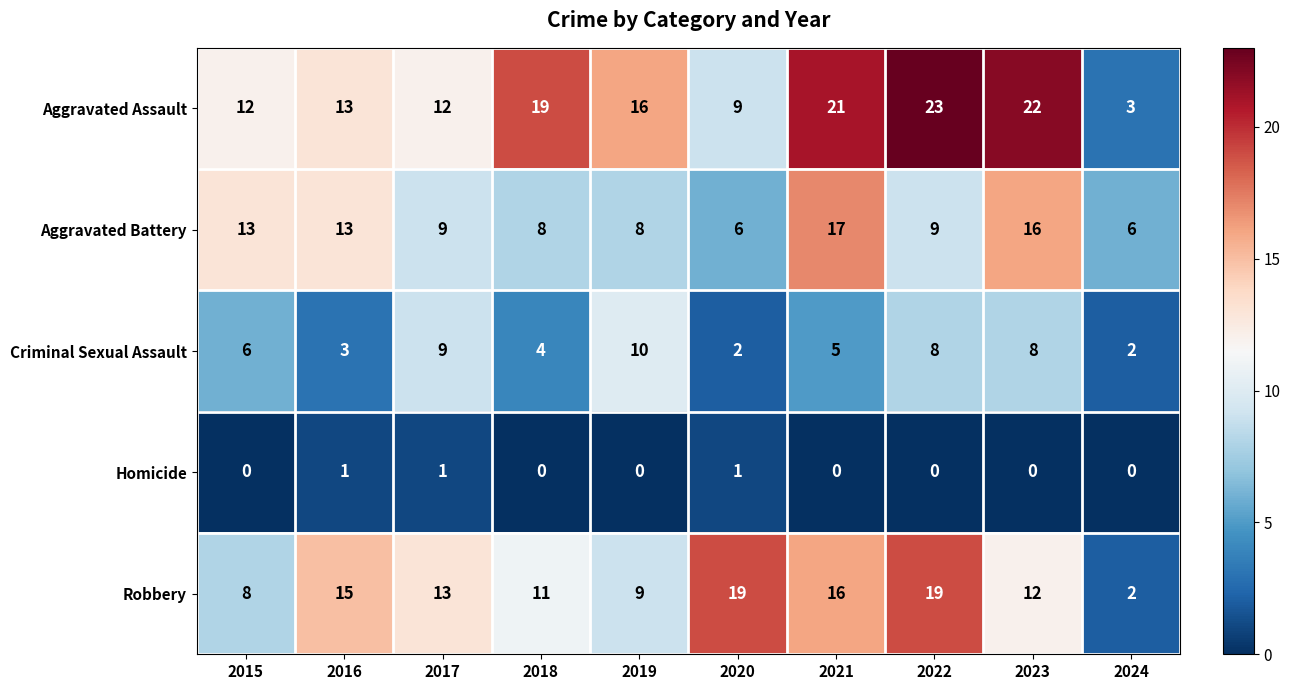

Which category has the highest value across all series?

2022